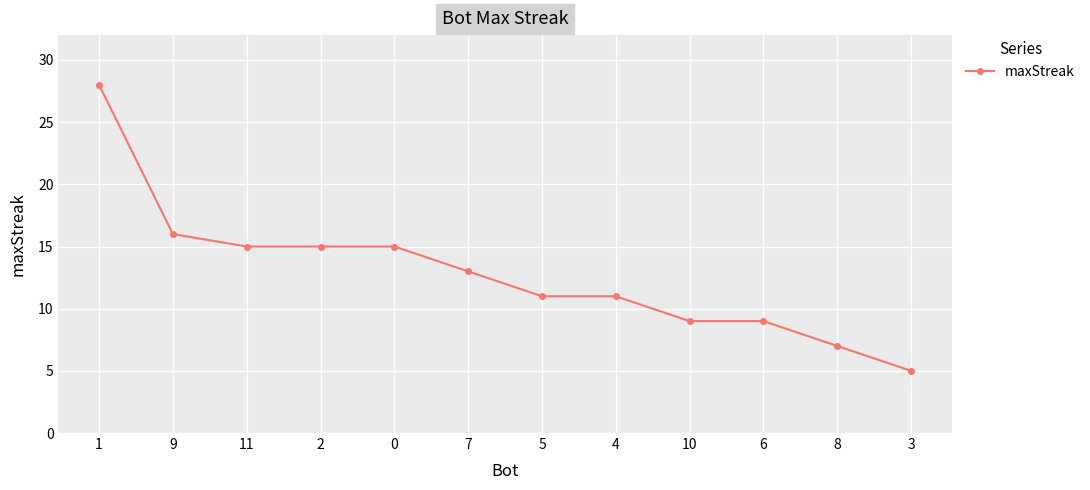

What is the label of the 10th point from the left?

6